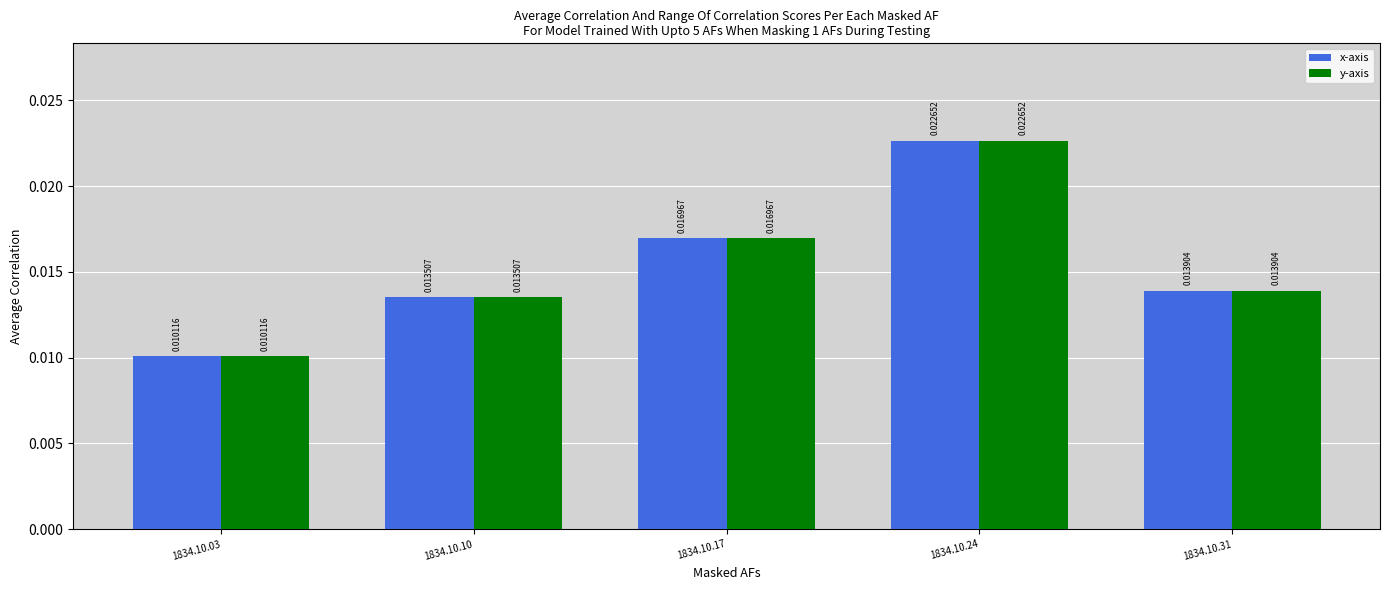

Rank the categories by x-axis value from highest to lowest.

1834.10.24, 1834.10.17, 1834.10.31, 1834.10.10, 1834.10.03